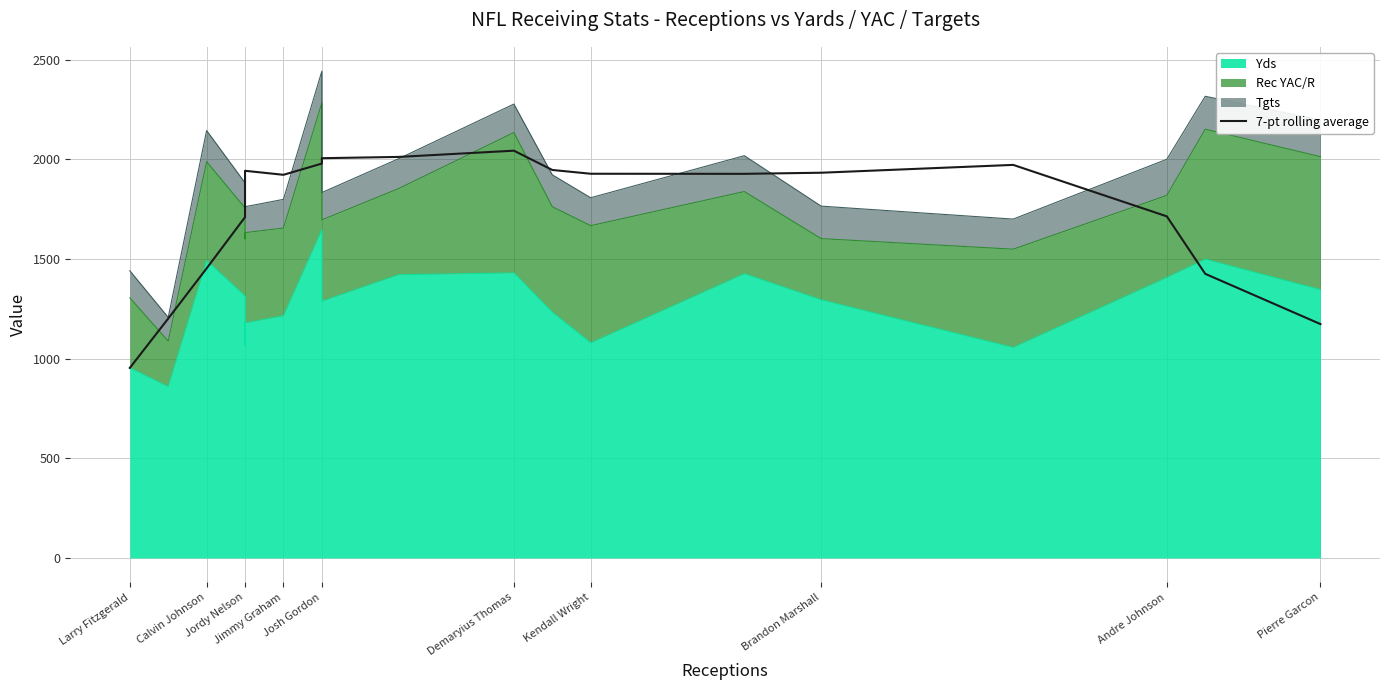

Which has a higher value, Jordy Nelson or Jordy Nelson?

Jordy Nelson